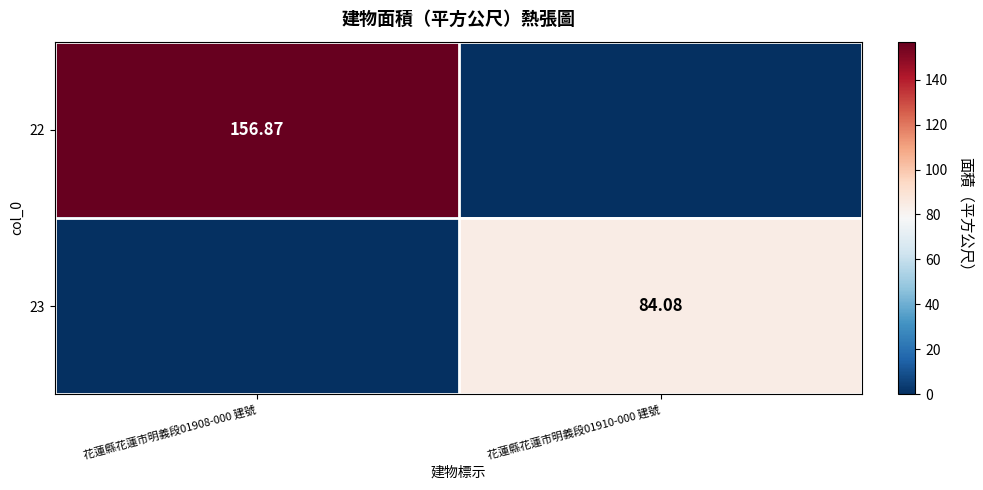

Is the value of 23 at 花蓮縣花蓮市明義段01910-000 建號 greater than the value of 22 at 花蓮縣花蓮市明義段01908-000 建號?

No